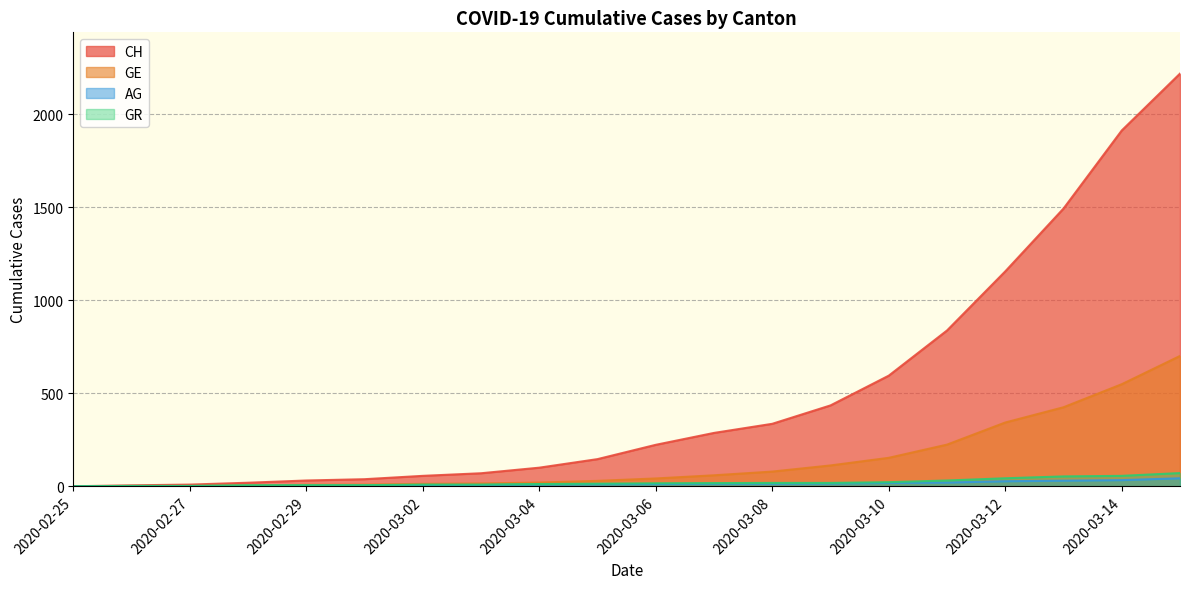

Reading left to right, list all the values displayed in this chart.

CH: 2020-02-25=0	2020-02-26=5	2020-02-27=9	2020-02-28=19	2020-02-29=31	2020-03-01=38	2020-03-02=56	2020-03-03=70	2020-03-04=100	2020-03-05=146	2020-03-06=223	2020-03-07=287	2020-03-08=336	2020-03-09=435	2020-03-10=595	2020-03-11=838	2020-03-12=1156	2020-03-13=1494	2020-03-14=1914	2020-03-15=2220
GE: 2020-02-25=0	2020-02-26=1	2020-02-27=1	2020-02-28=4	2020-02-29=8	2020-03-01=9	2020-03-02=13	2020-03-03=15	2020-03-04=20	2020-03-05=29	2020-03-06=42	2020-03-07=59	2020-03-08=79	2020-03-09=112	2020-03-10=153	2020-03-11=224	2020-03-12=343	2020-03-13=425	2020-03-14=549	2020-03-15=701
AG: 2020-02-25=0	2020-02-26=1	2020-02-27=1	2020-02-28=1	2020-02-29=3	2020-03-01=4	2020-03-02=7	2020-03-03=7	2020-03-04=10	2020-03-05=11	2020-03-06=12	2020-03-07=14	2020-03-08=14	2020-03-09=15	2020-03-10=18	2020-03-11=20	2020-03-12=27	2020-03-13=30	2020-03-14=33	2020-03-15=43
GR: 2020-02-25=0	2020-02-26=2	2020-02-27=2	2020-02-28=6	2020-02-29=6	2020-03-01=6	2020-03-02=9	2020-03-03=9	2020-03-04=12	2020-03-05=14	2020-03-06=16	2020-03-07=17	2020-03-08=18	2020-03-09=18	2020-03-10=22	2020-03-11=31	2020-03-12=43	2020-03-13=53	2020-03-14=56	2020-03-15=71